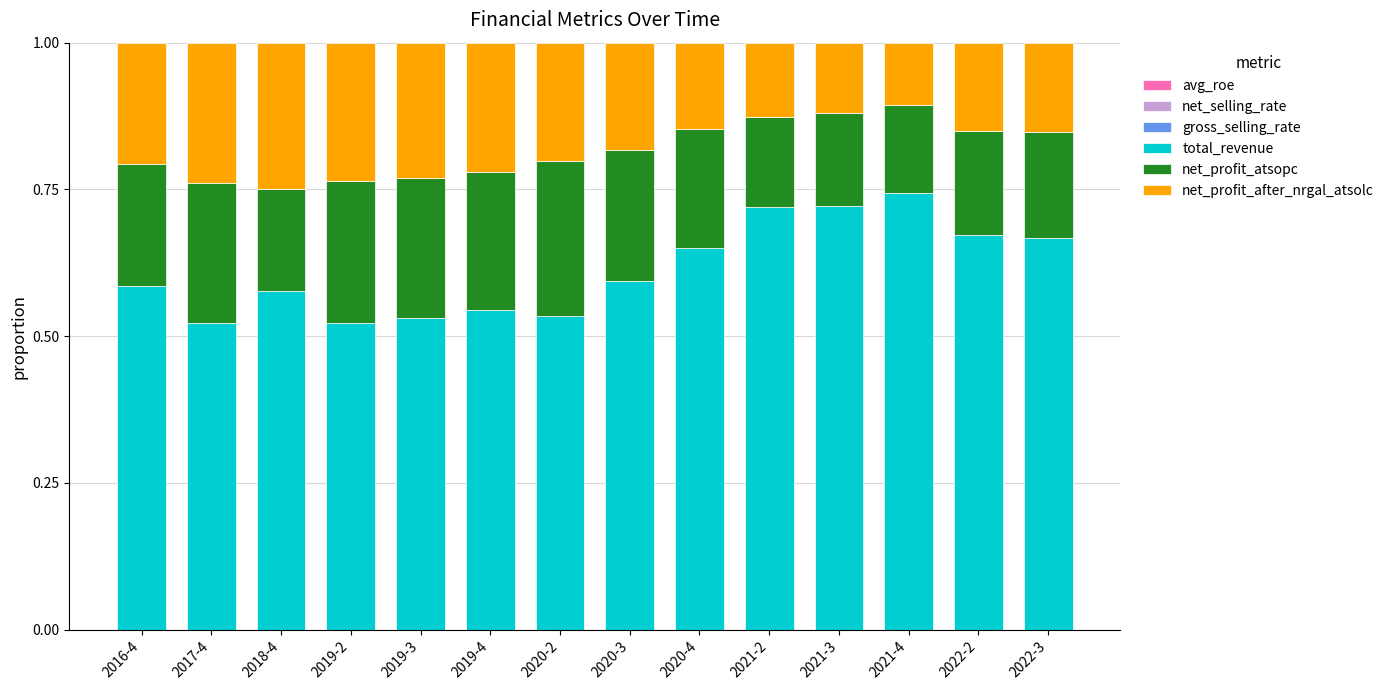

At how many categories does at least one series exceed 0?

14